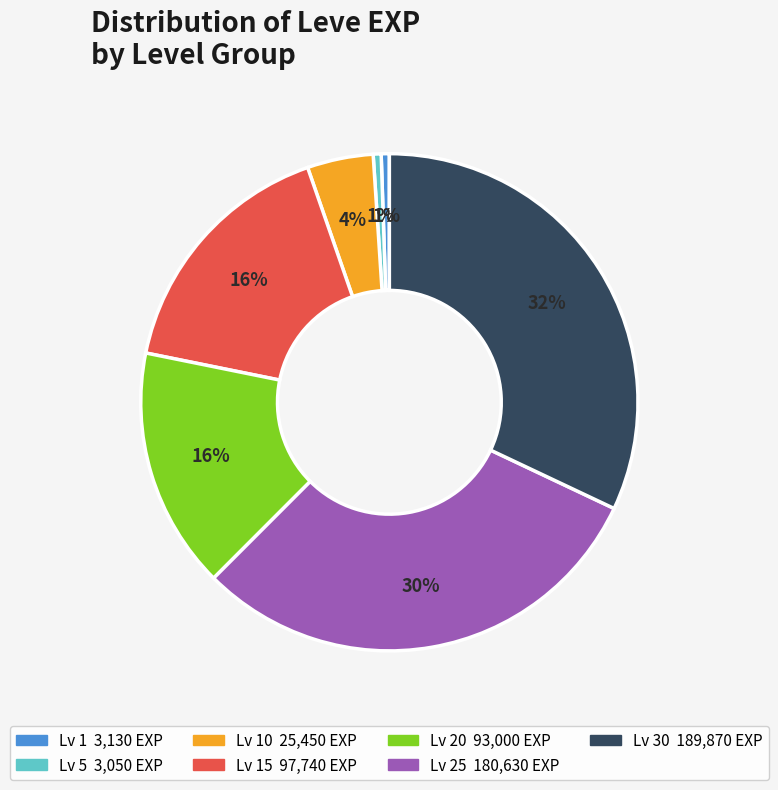

To the nearest percent, what is the average slice percentage?

14%